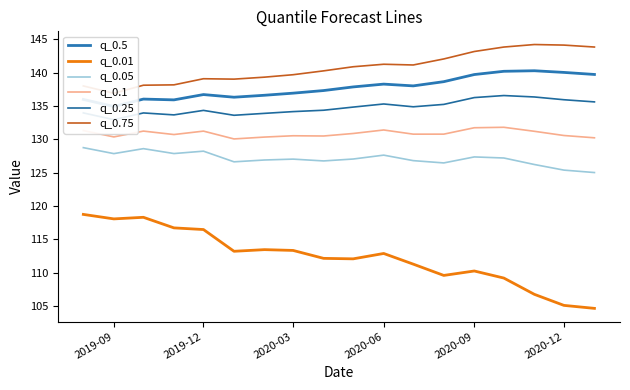

The q_0.1 series shows 131.7 at 2020-09. True or false?

True